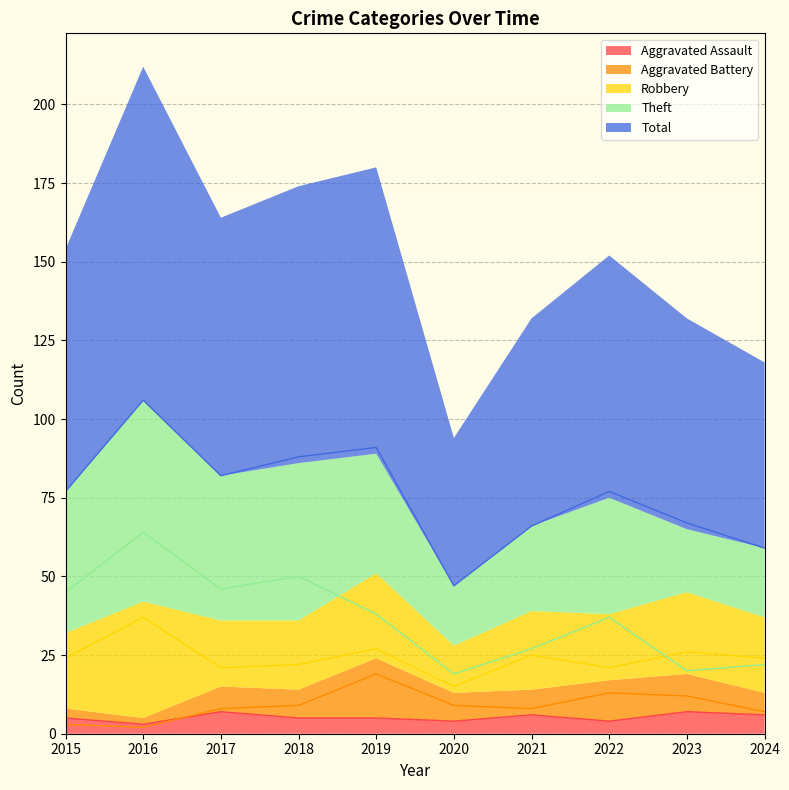

At which category is the sum across all series the highest?

2016